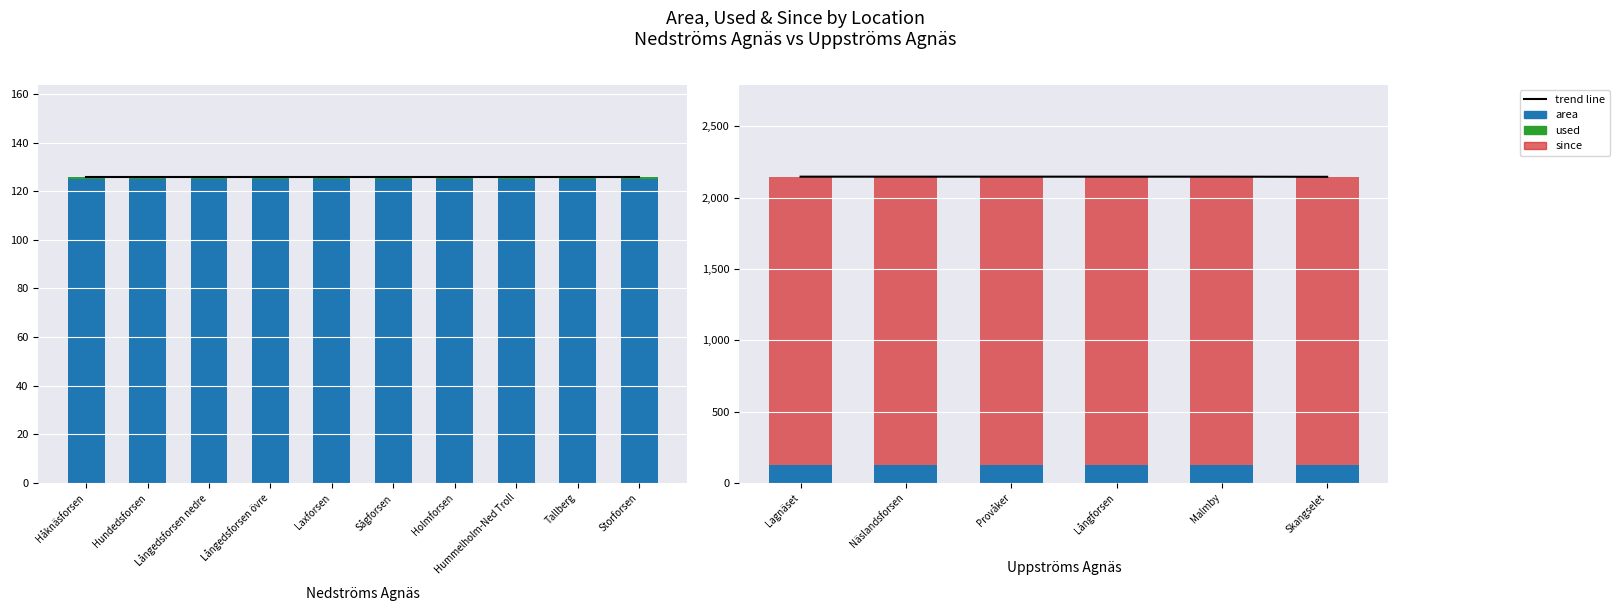

At how many categories does at least one series exceed 504?

6